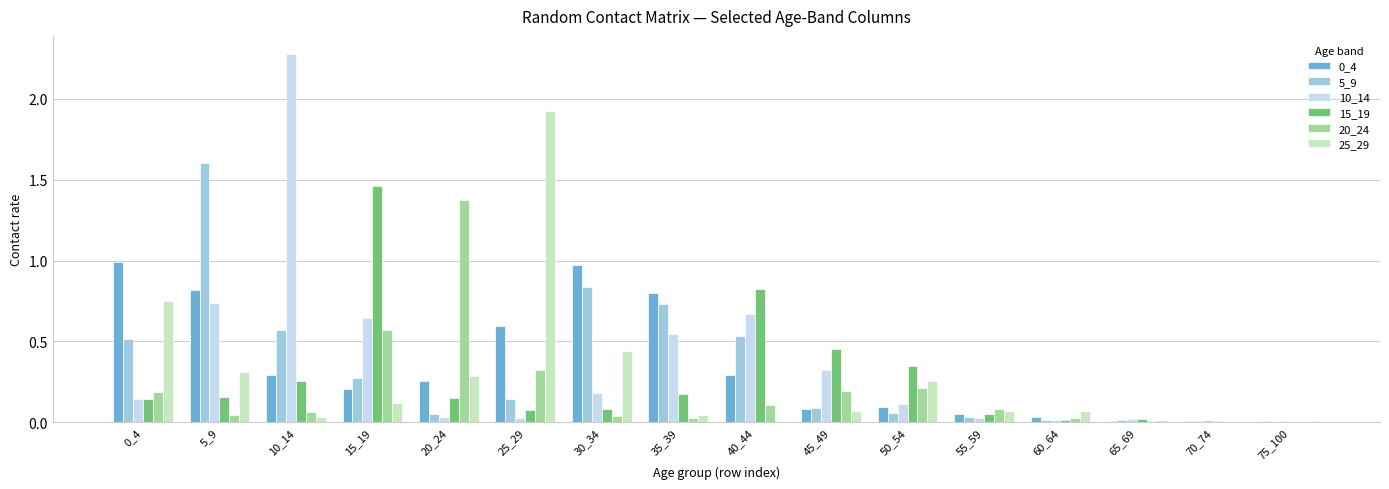

Is the value of 25_29 at 15_19 greater than the value of 5_9 at 55_59?

Yes